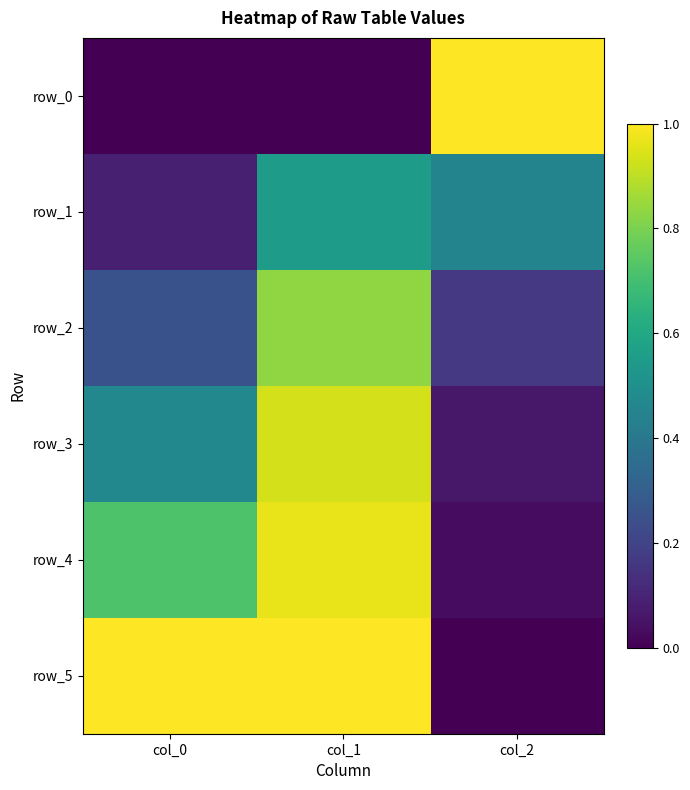

Between col_1 and col_2, which is larger?

col_2